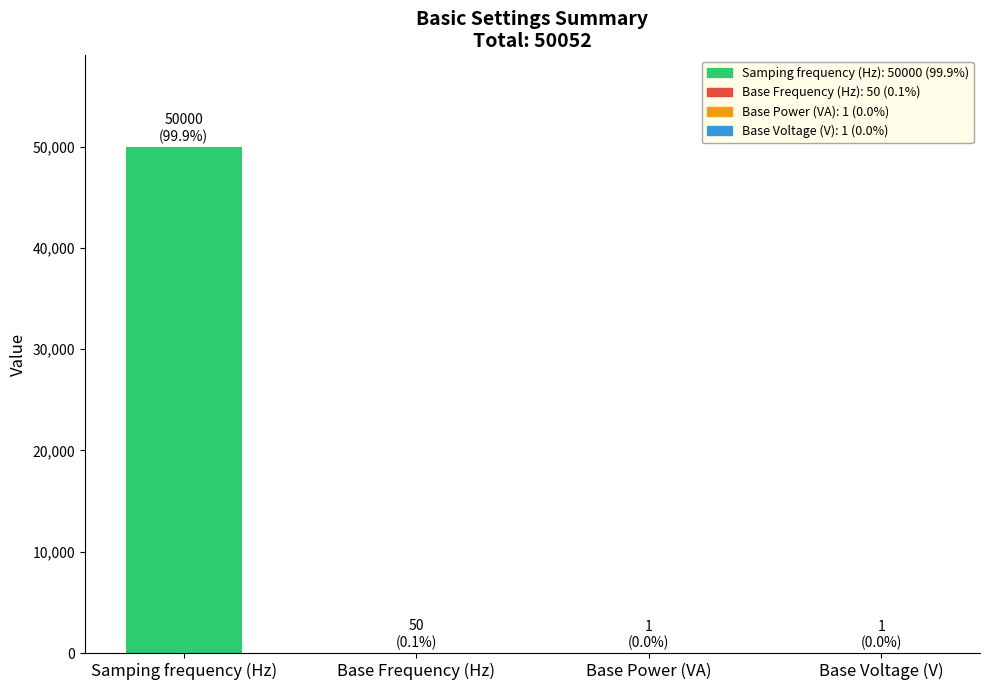

Between Samping frequency (Hz) and Base Power (VA), which is larger?

Samping frequency (Hz)